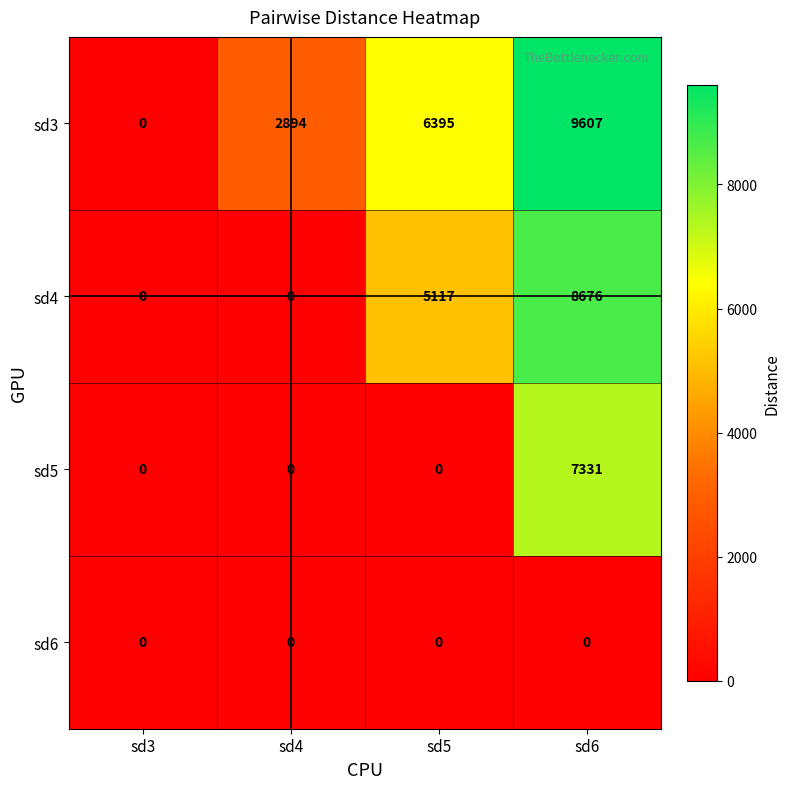

Which category has the highest value across all series?

sd6